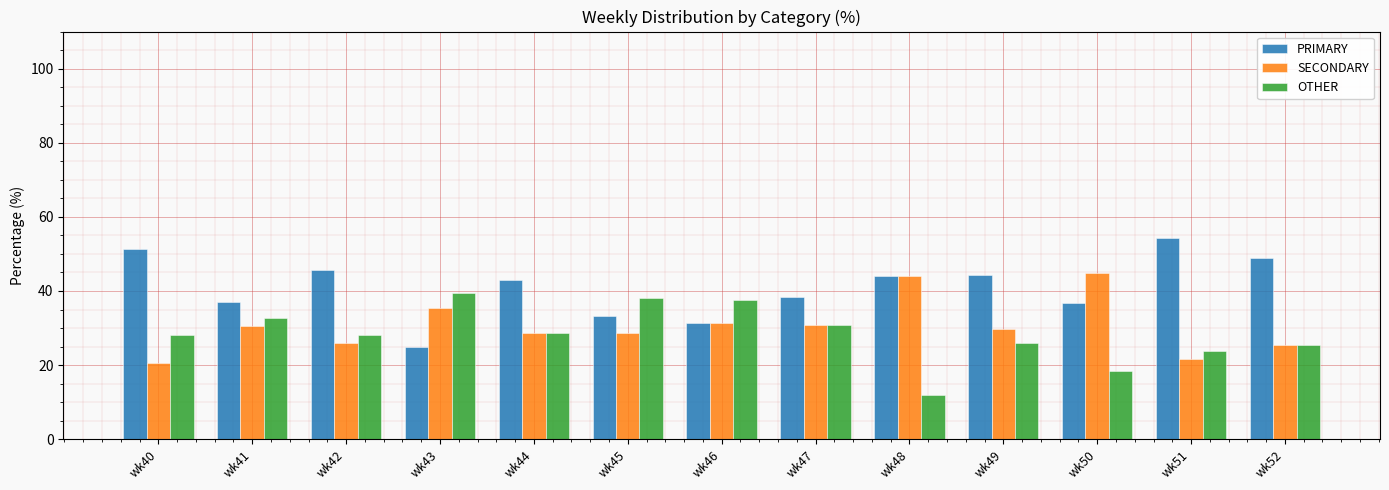

Rank the series by their maximum value, from lowest to highest.

OTHER, SECONDARY, PRIMARY